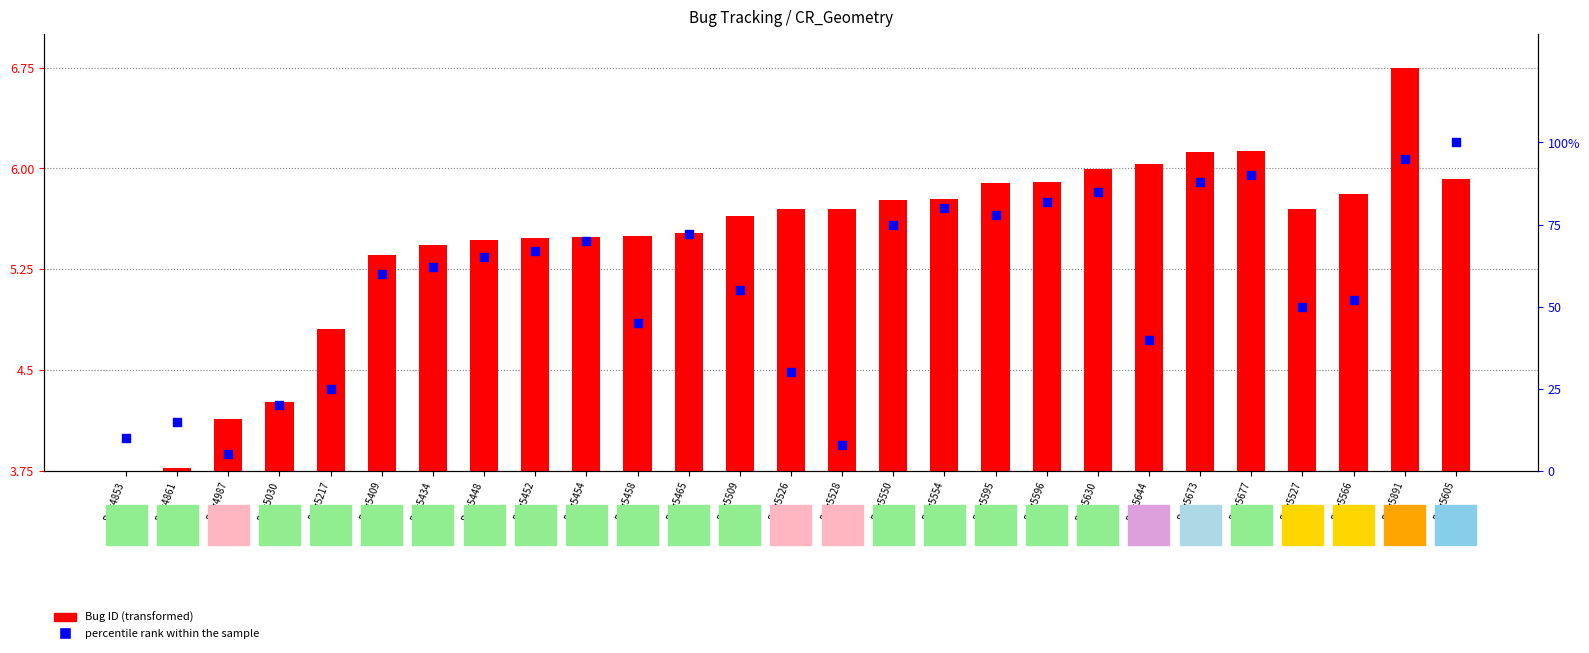

At how many categories does at least one series exceed 33?

20